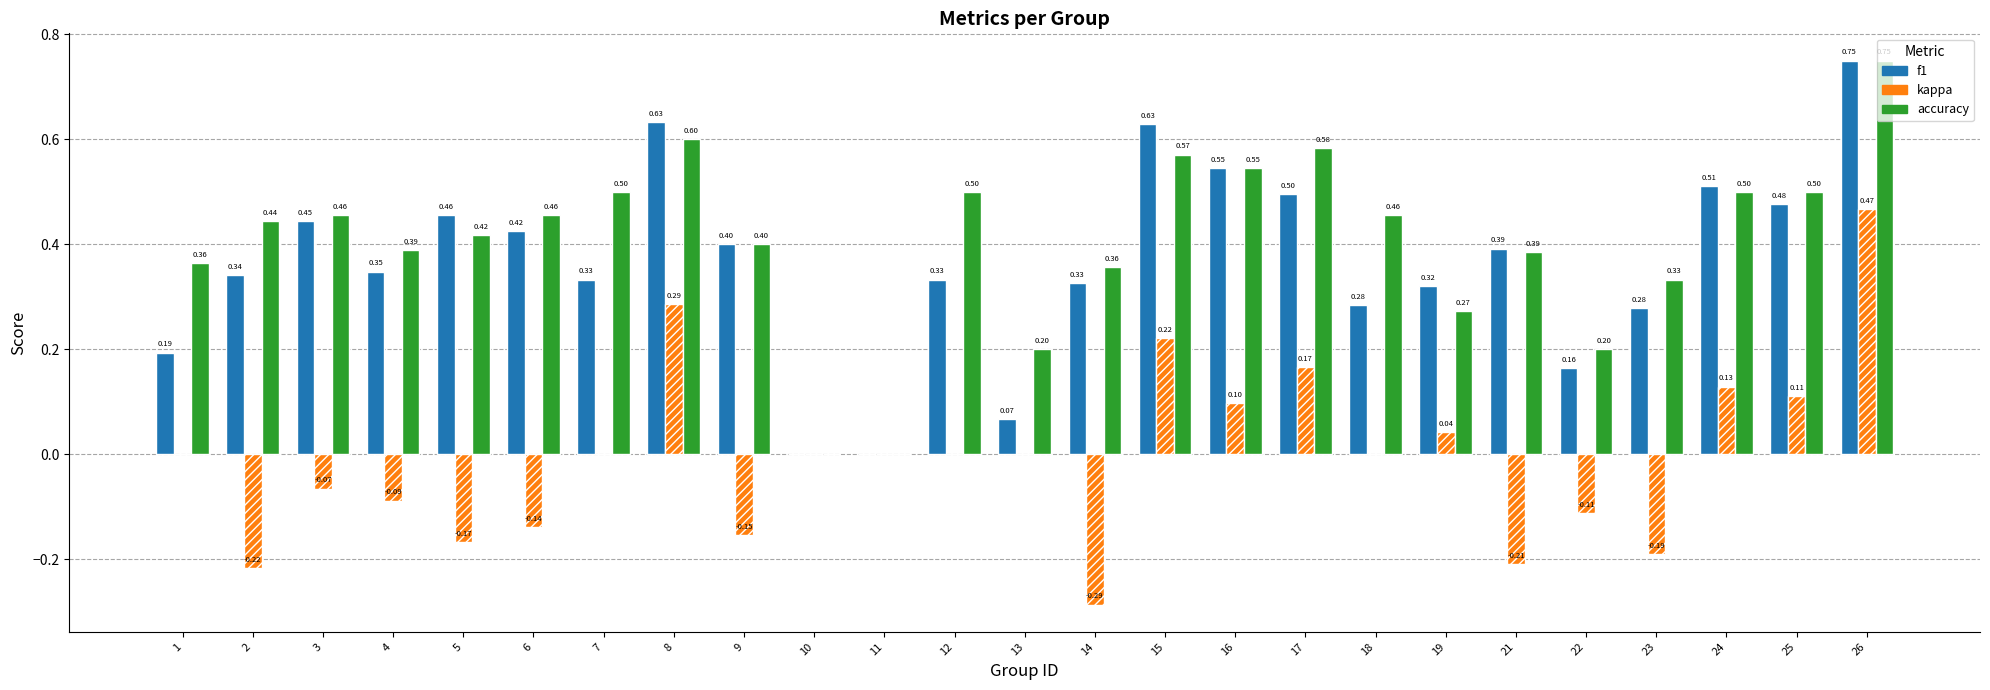

How many series are shown in this chart?

3